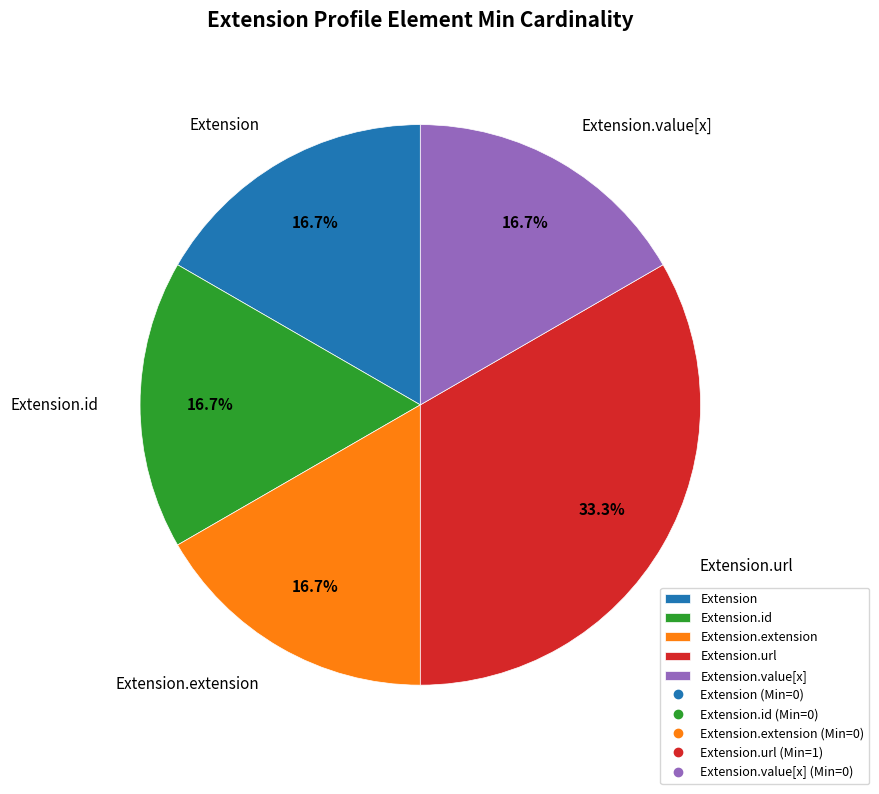

How many segments does this pie chart have?

5